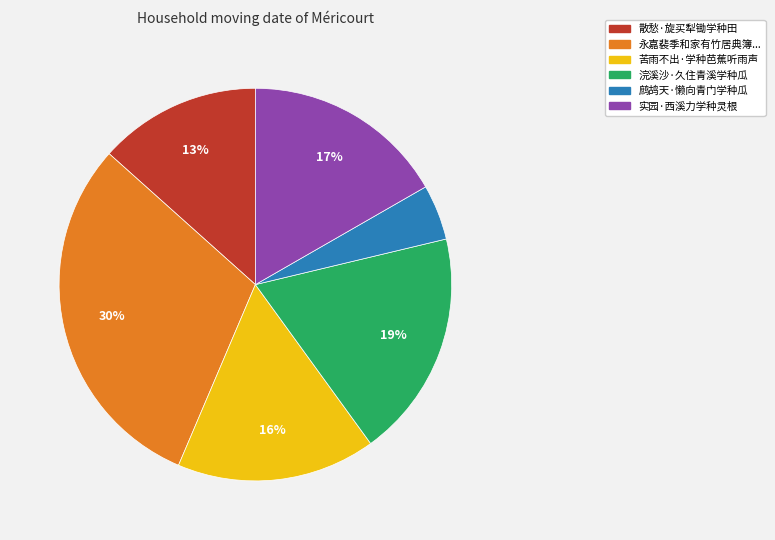

To the nearest percent, what is the average slice percentage?

17%